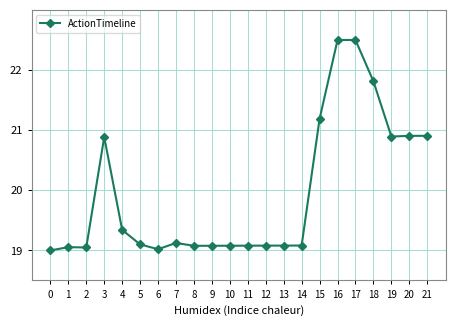

Read the value at 20.

20.9